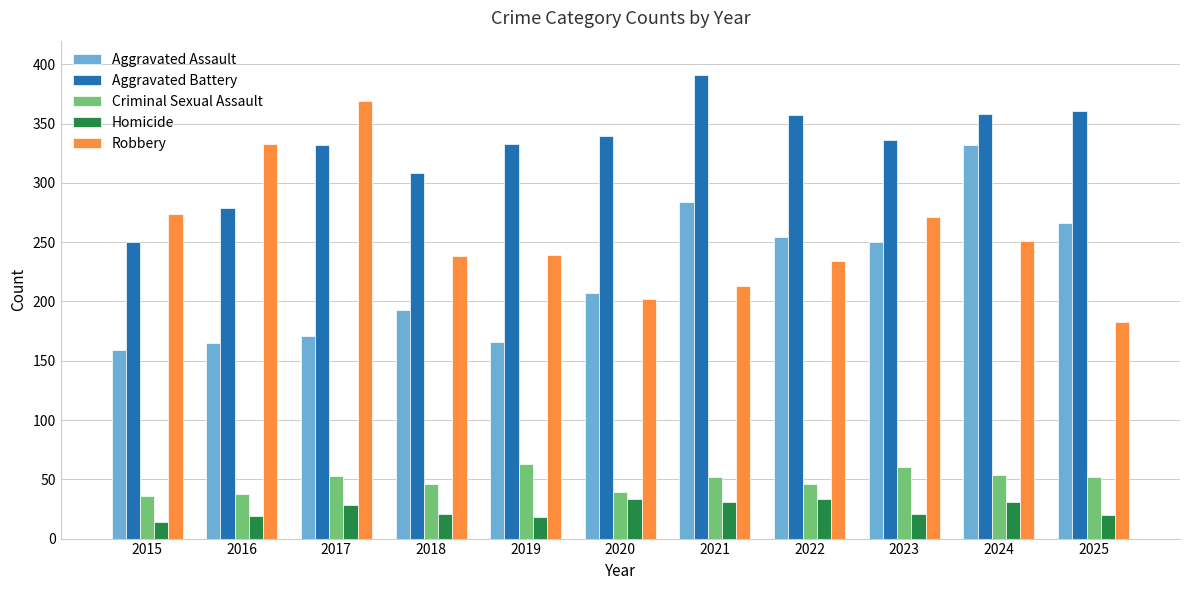

What is the difference between the second highest and minimum values in the Criminal Sexual Assault series?

24